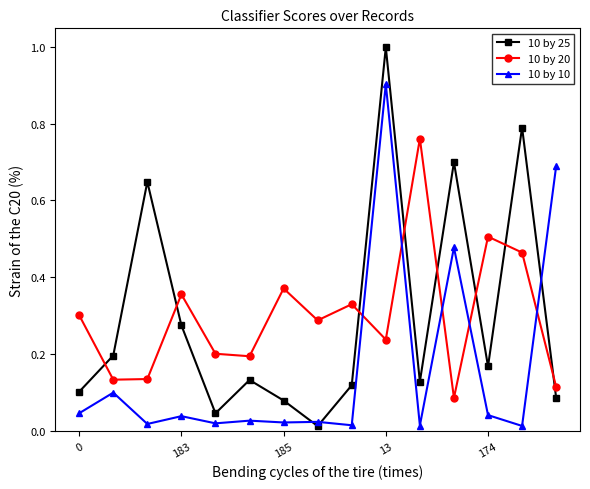

In 10 by 20, how many points are higher than both neighbors (excluding endpoints)?

5